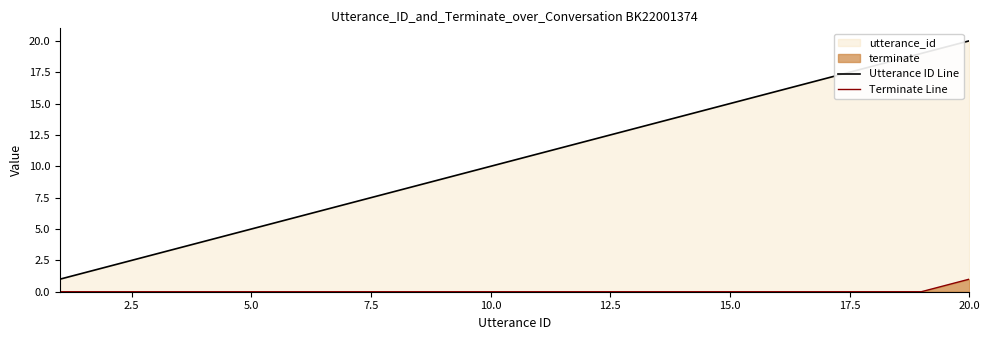

Is the value of Terminate Line at 15.0 greater than the value of Utterance ID Line at 20.0?

No